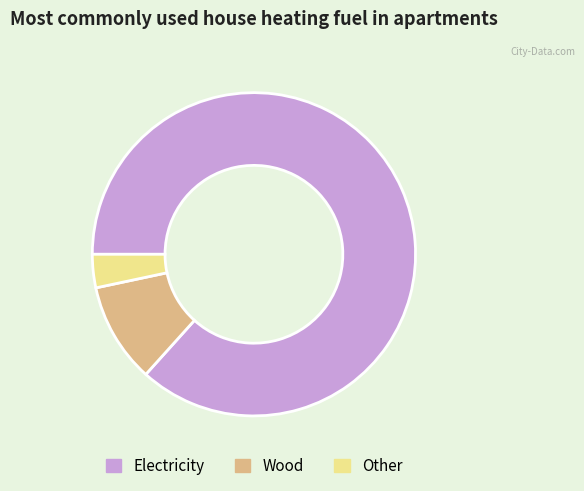

Does Other account for over 50% of the chart?

No